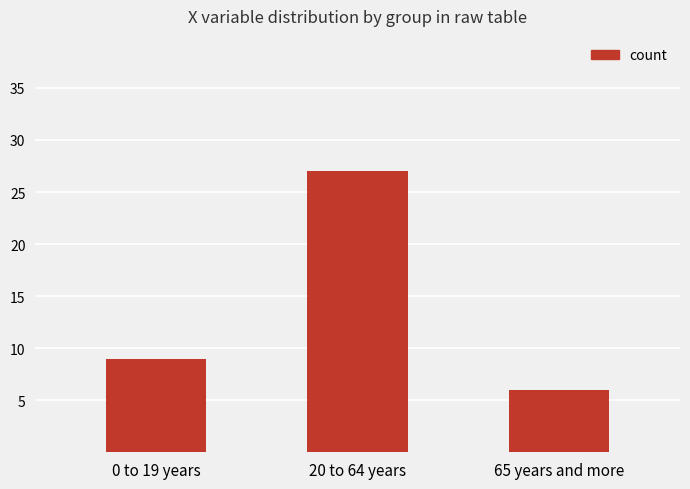

Which label corresponds to the smallest value in the chart?

65 years and more